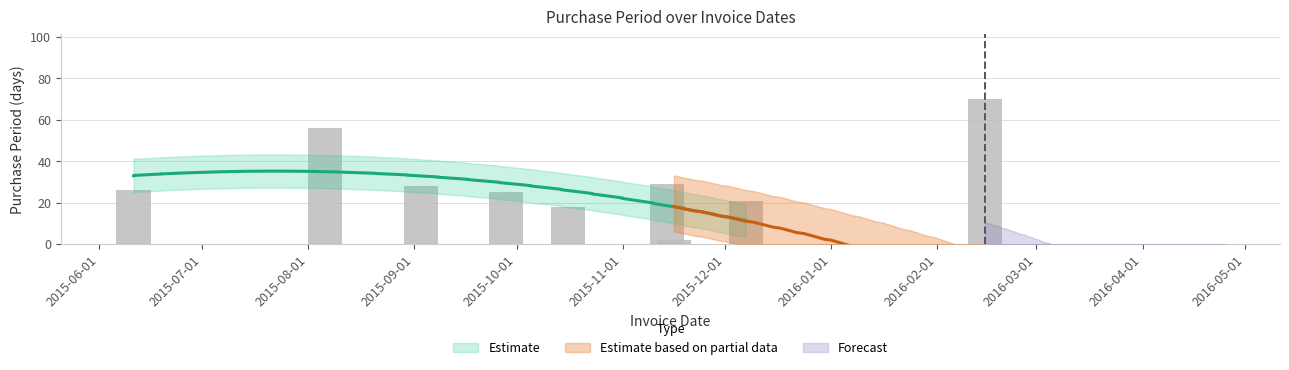

List the labels in order of value, largest first.

2016-02-15, 2015-08-06, 2015-11-14, 2015-09-03, 2015-06-11, 2015-09-28, 2015-12-07, 2015-10-16, 2015-11-16